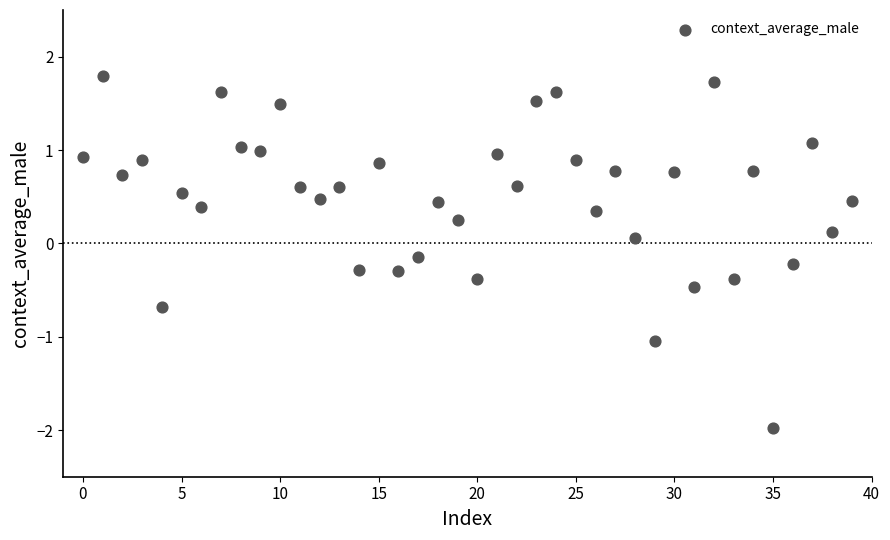

What is the range of Y values (max minus min)?

3.8